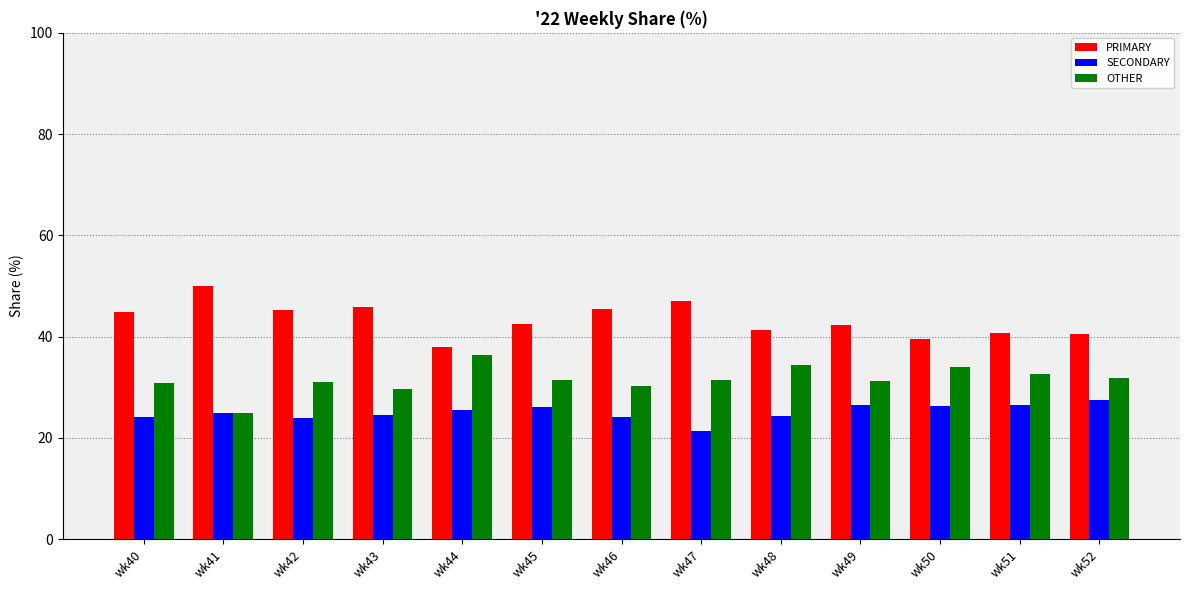

The SECONDARY series shows 42.5 at wk43. True or false?

False